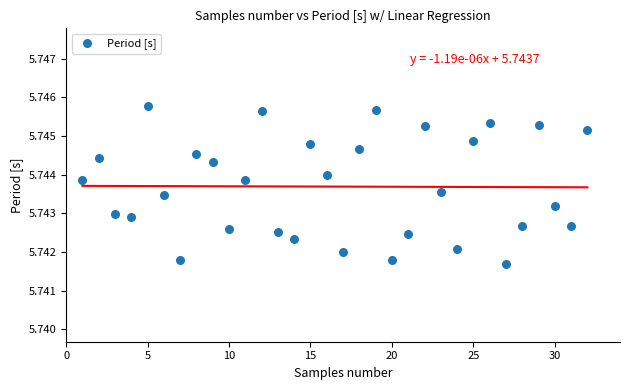

What is the range of X values (max minus min)?

31.0